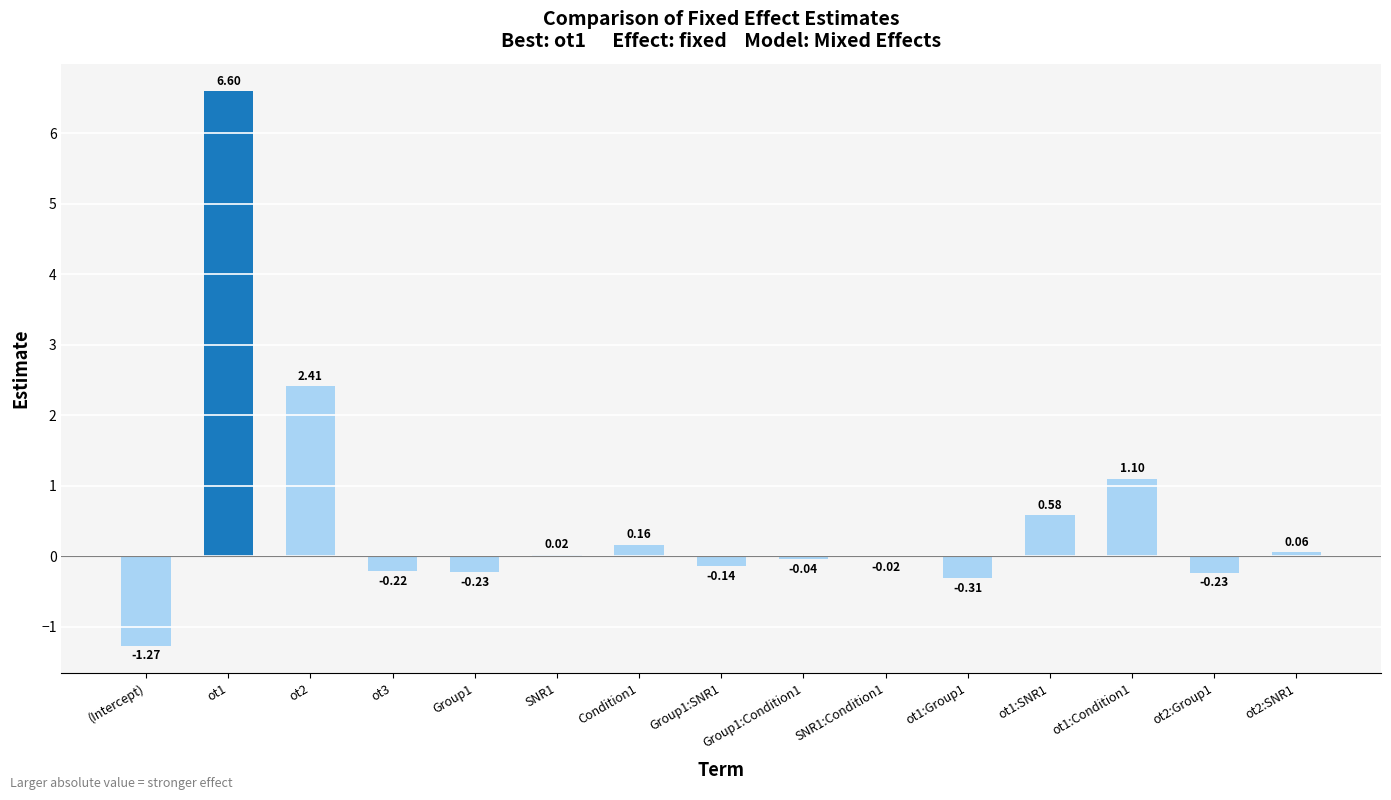

Where is the data nearest to the value 2?

ot2